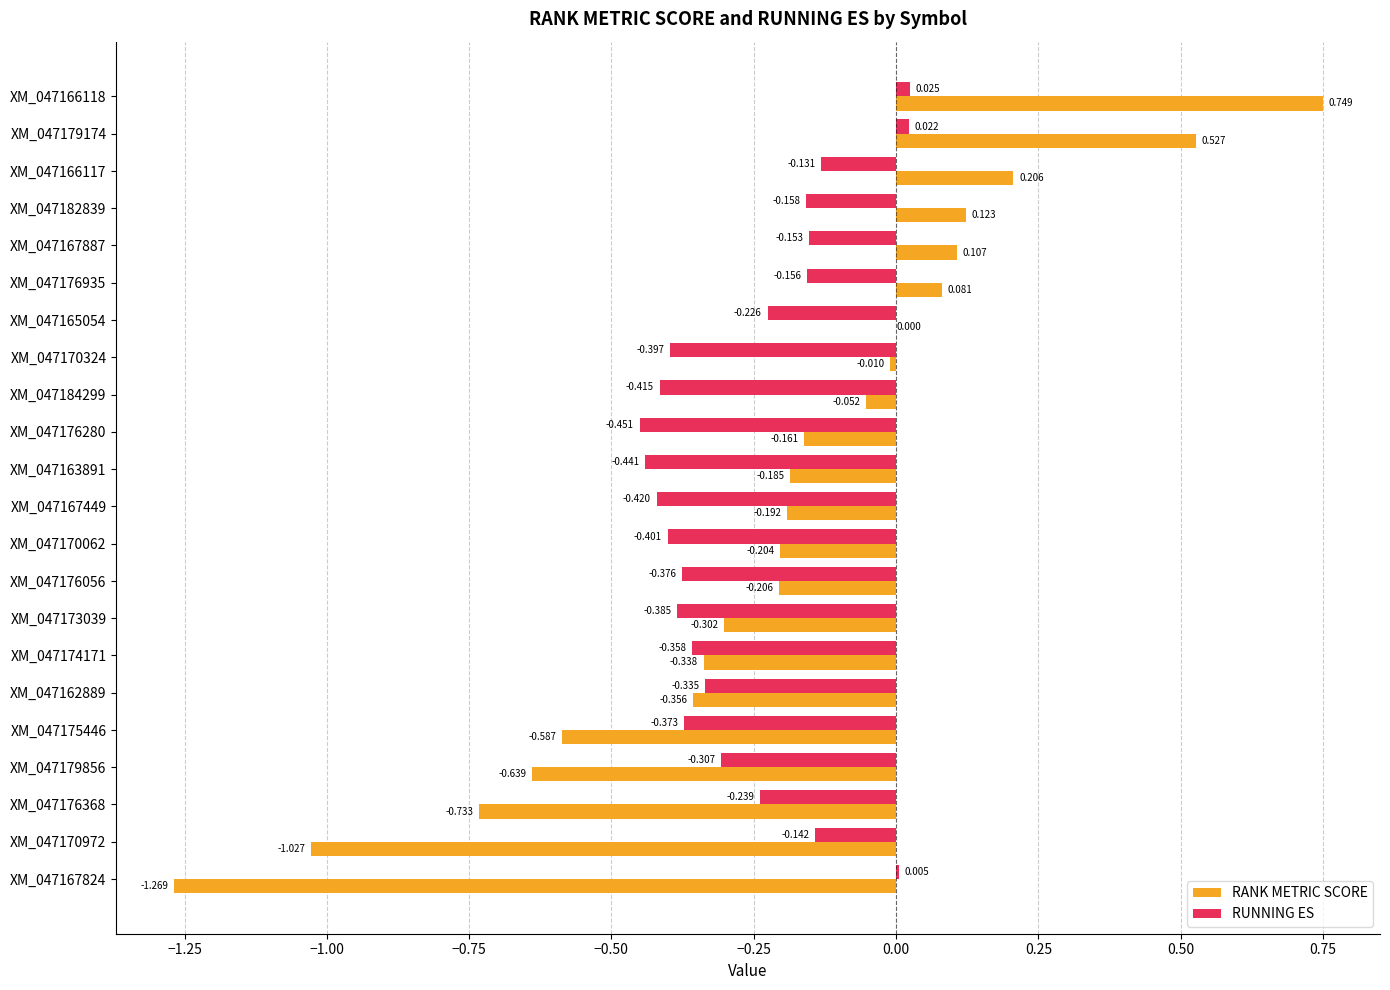

Which series changed the most between XM_047176368 and XM_047167824?

RANK METRIC SCORE